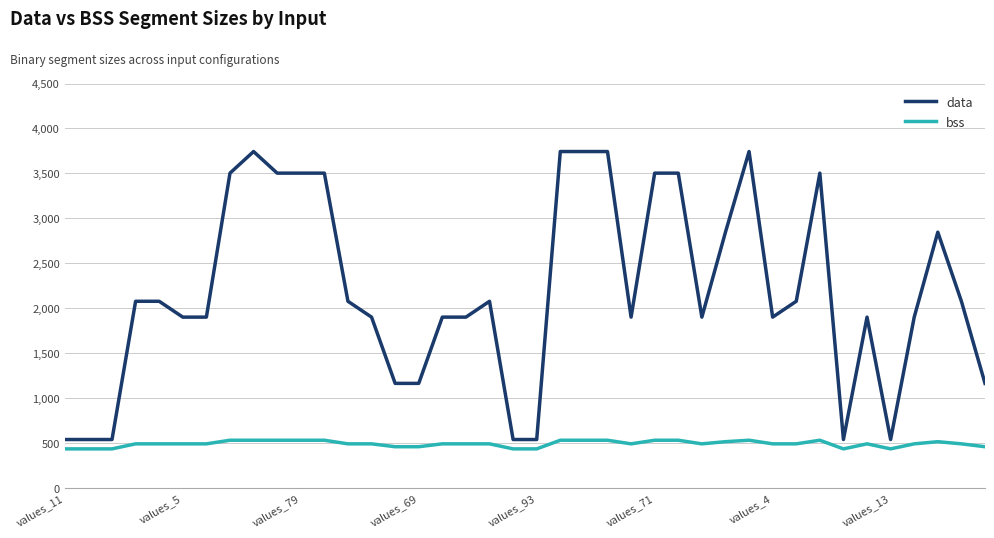

What is the smallest value displayed?

440